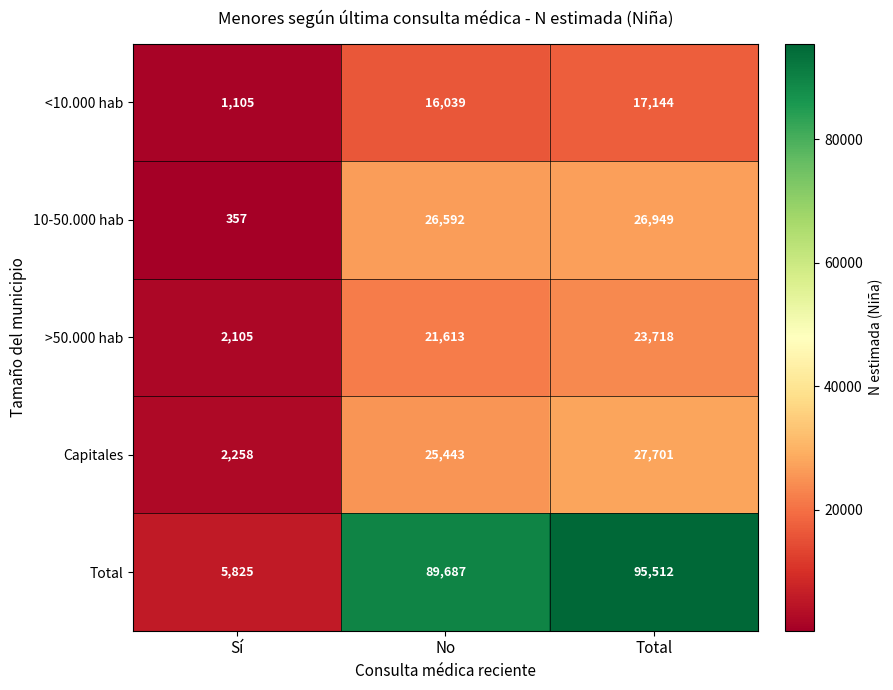

What is the spread (max minus min) of values at Total?

78368